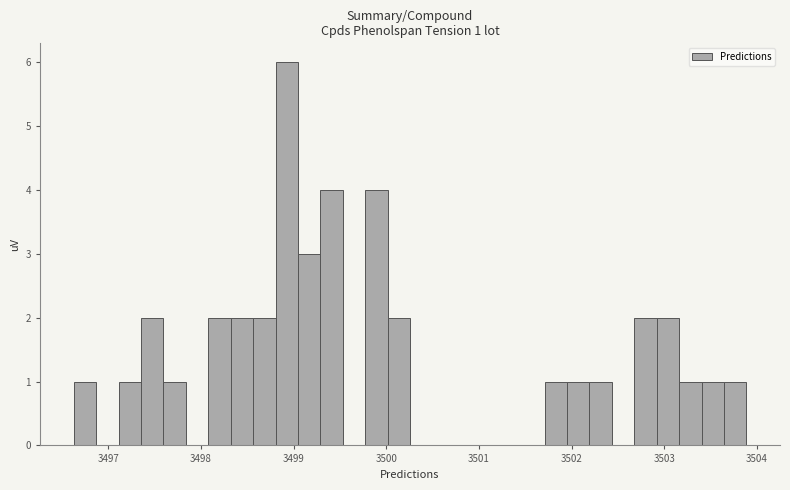

Read against the x-axis, roughly where is the centre of the tallest bar?

3498.9